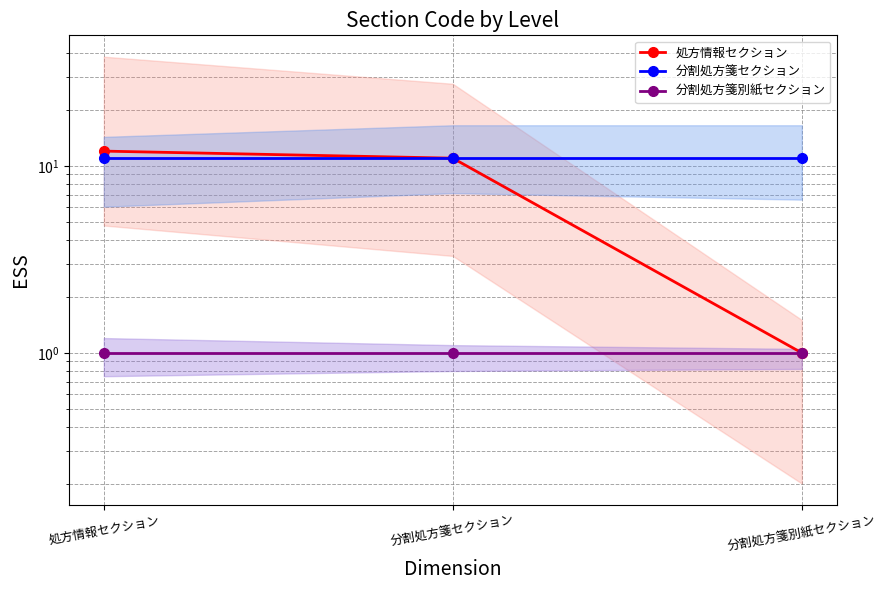

The value of 分割処方箋別紙セクション at 分割処方箋セクション is 0. True or false?

False